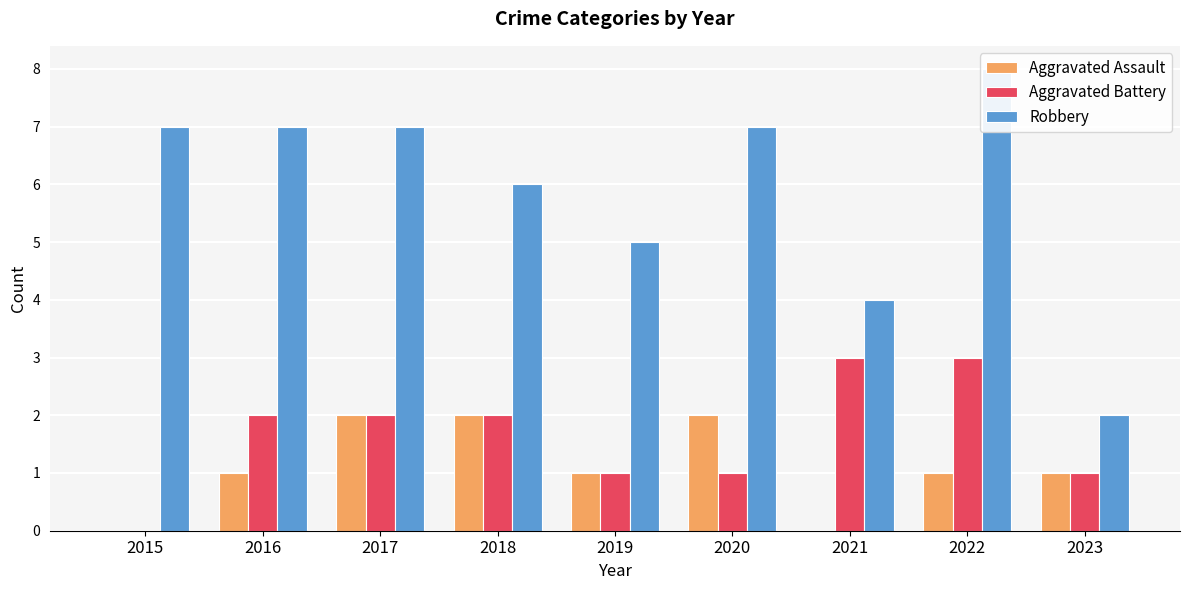

What is the sum of all Aggravated Battery values?

15